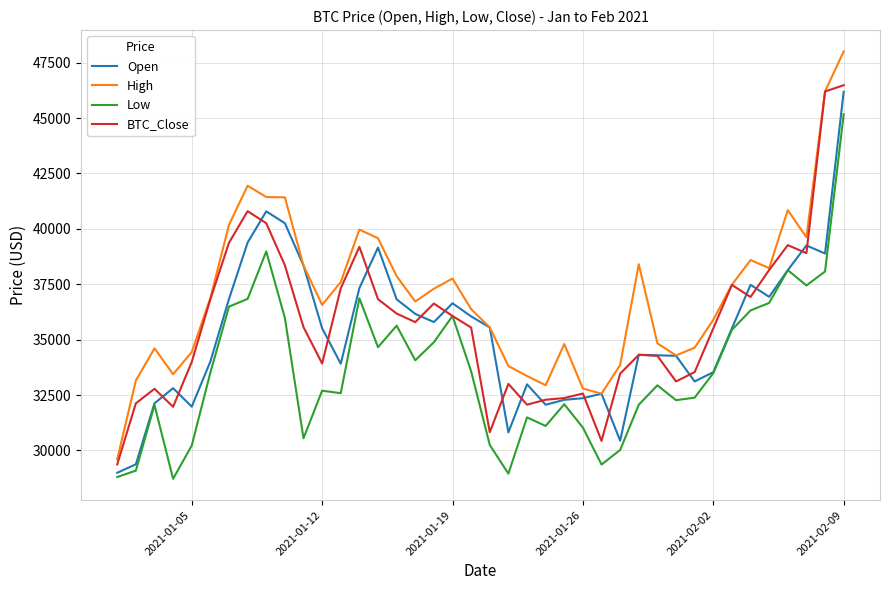

What is the maximum value for Open?

46185.0